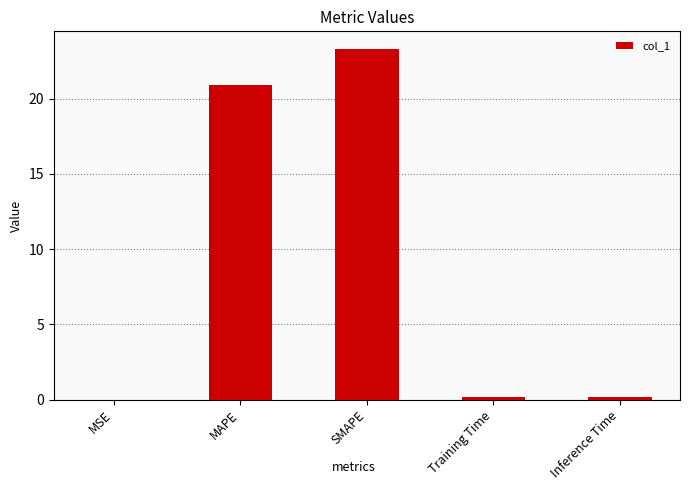

True or false: the data shows 9.3 at SMAPE.

False